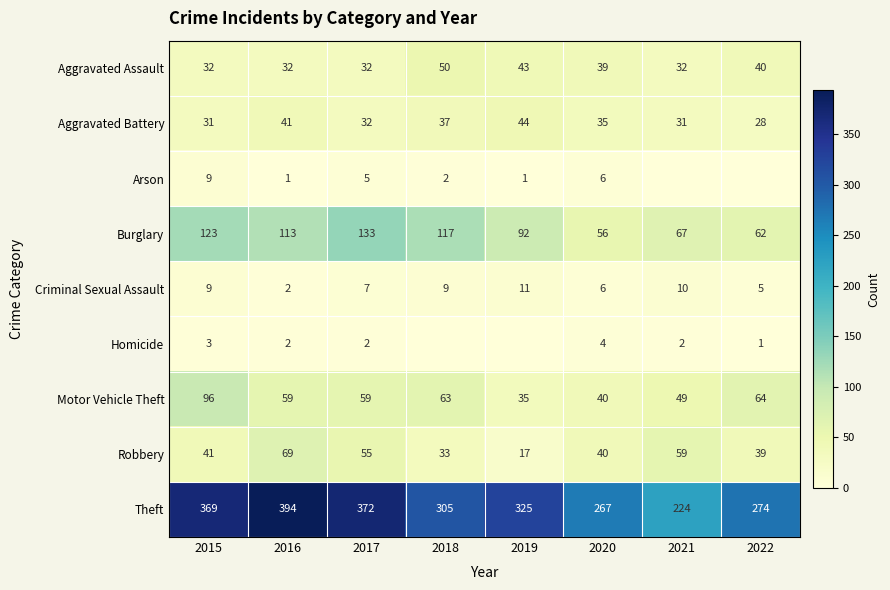

How many data points in Burglary are less than 113?

4